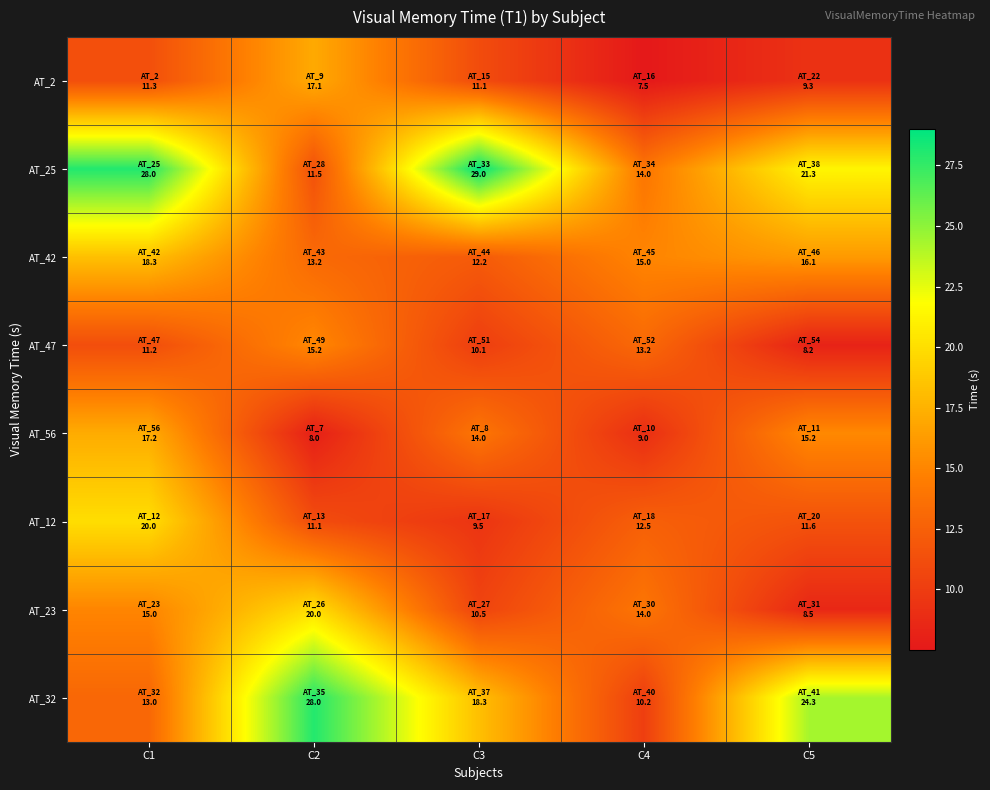

Reading left to right, transcribe all the data shown in this chart.

AT_2: C1=11.3	C2=17.1	C3=11.1	C4=7.5	C5=9.3
AT_25: C1=28.0	C2=11.5	C3=29.0	C4=14.0	C5=21.3
AT_42: C1=18.3	C2=13.2	C3=12.2	C4=15.0	C5=16.1
AT_47: C1=11.2	C2=15.2	C3=10.1	C4=13.2	C5=8.2
AT_56: C1=17.2	C2=8.0	C3=14.0	C4=9.0	C5=15.2
AT_12: C1=20.0	C2=11.1	C3=9.5	C4=12.5	C5=11.6
AT_23: C1=15.0	C2=20.0	C3=10.5	C4=14.0	C5=8.5
AT_32: C1=13.0	C2=28.0	C3=18.3	C4=10.2	C5=24.3